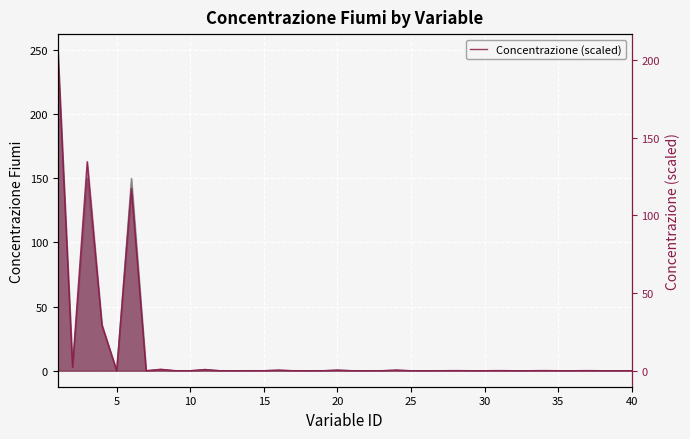

What is the greatest value displayed?

206.2